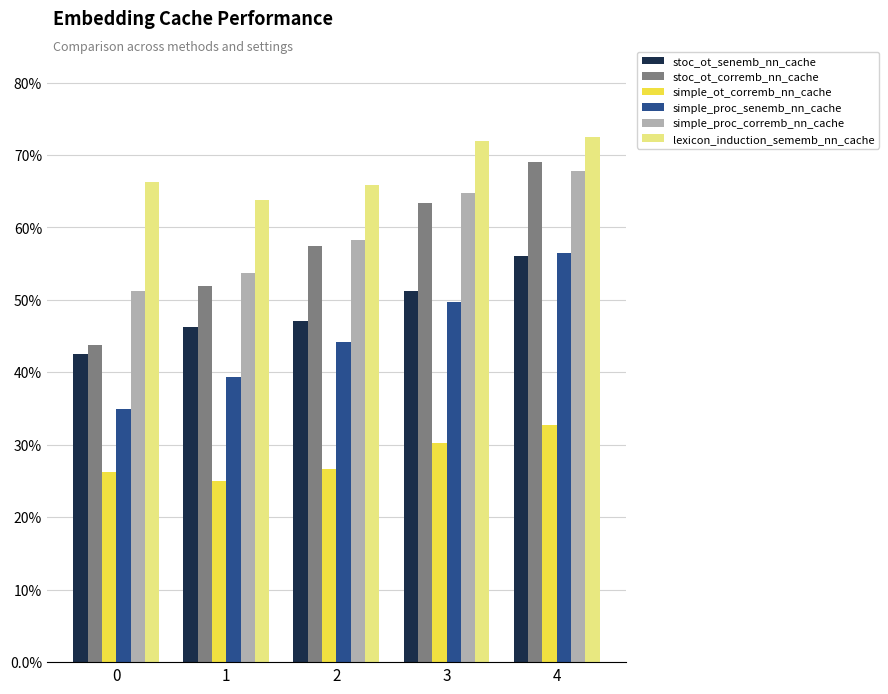

Reading right to left, what are all the values shown in this chart?

stoc_ot_senemb_nn_cache: 0.6	0.5	0.5	0.5	0.4
stoc_ot_corremb_nn_cache: 0.7	0.6	0.6	0.5	0.4
simple_ot_corremb_nn_cache: 0.3	0.3	0.3	0.2	0.3
simple_proc_senemb_nn_cache: 0.6	0.5	0.4	0.4	0.3
simple_proc_corremb_nn_cache: 0.7	0.6	0.6	0.5	0.5
lexicon_induction_sememb_nn_cache: 0.7	0.7	0.7	0.6	0.7